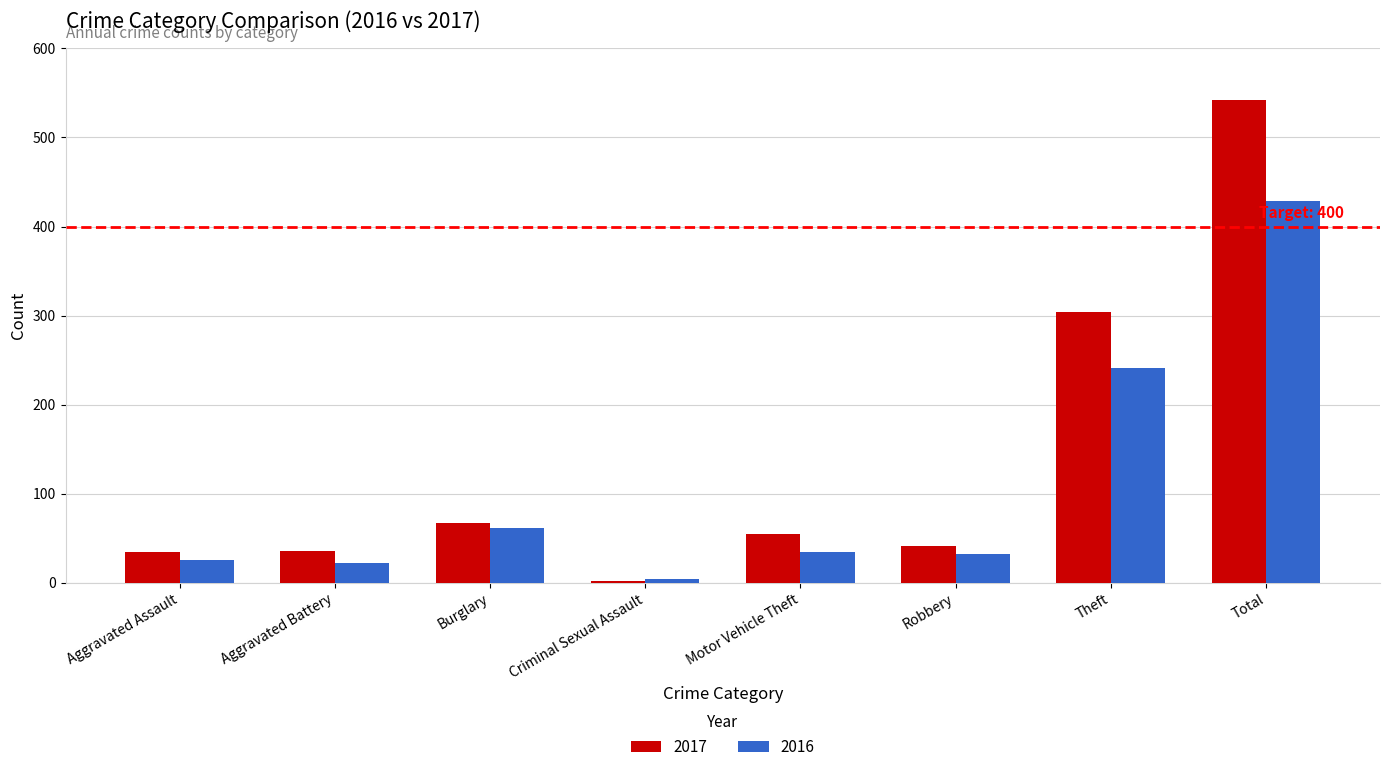

How many groups of bars are there?

8